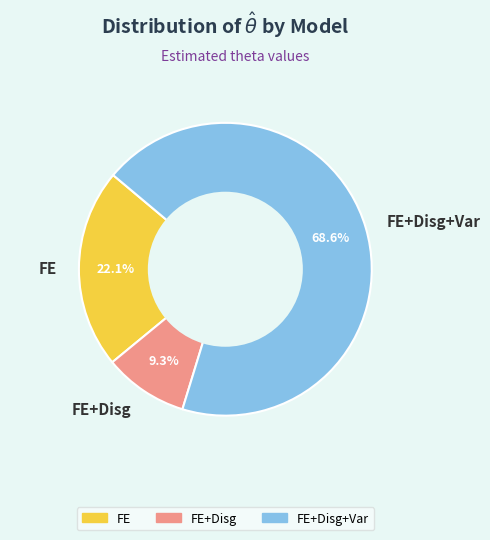

What is the smallest slice in the pie chart?

FE+Disg